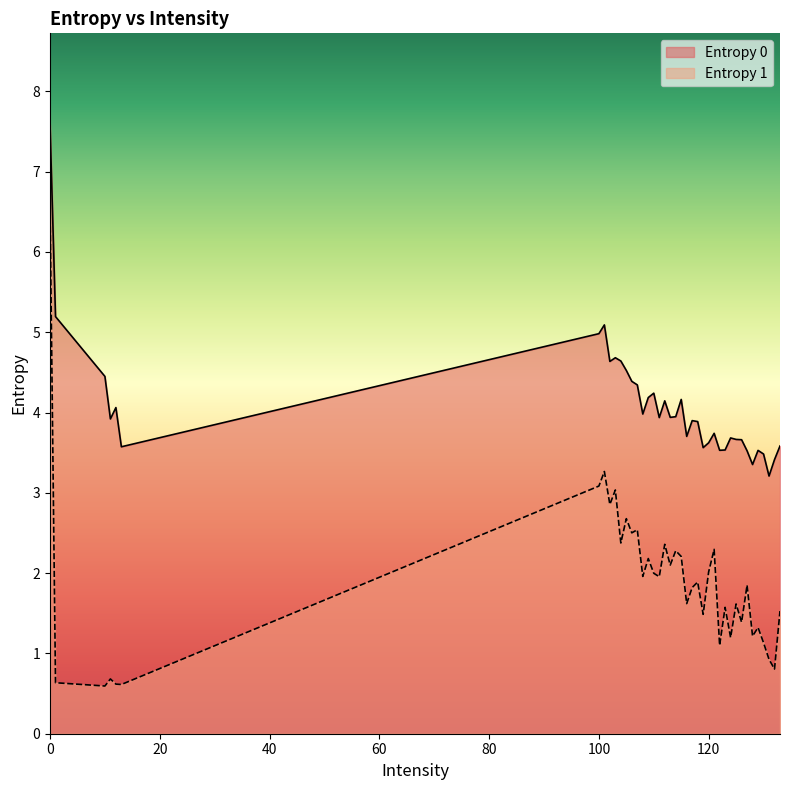

Where is the first local maximum for Entropy 1?

12